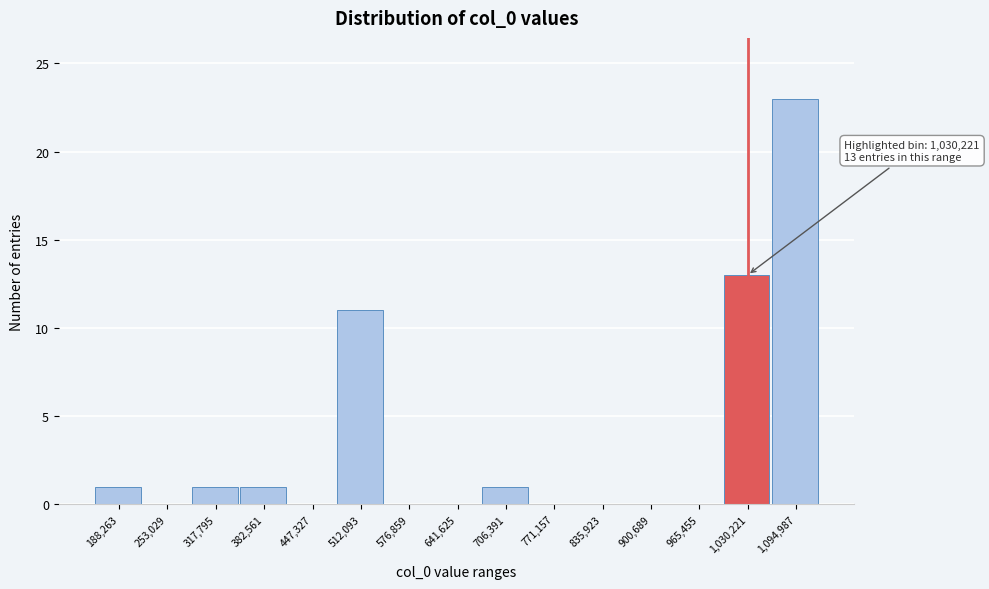

Which range on the x-axis has the tallest bar?

1060000 to 1130000